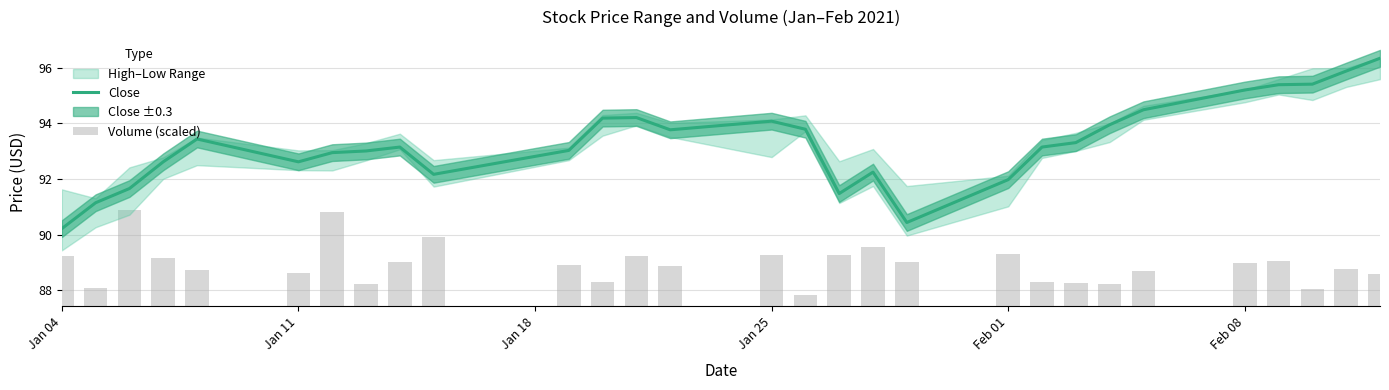

Is it true that Close equals 92.0 at Feb 01?

True